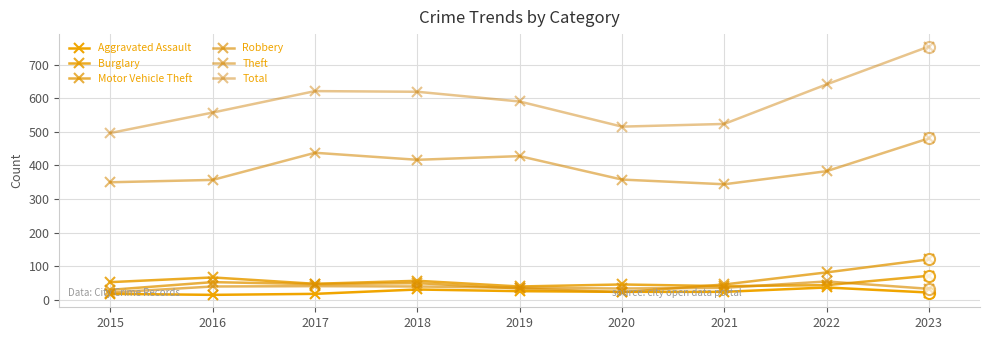

Between 2016 and 2019, which series saw the biggest shift?

Theft